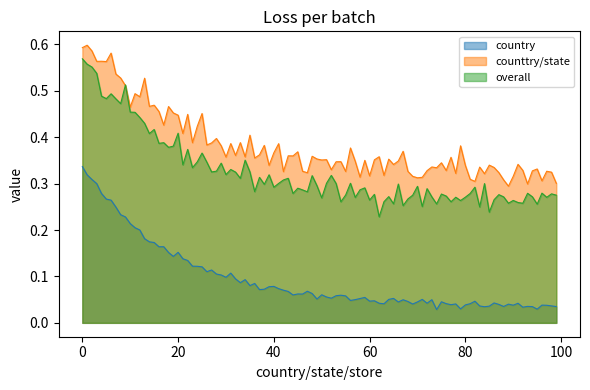

The value of counttry/state at 14 is 0.1. True or false?

False